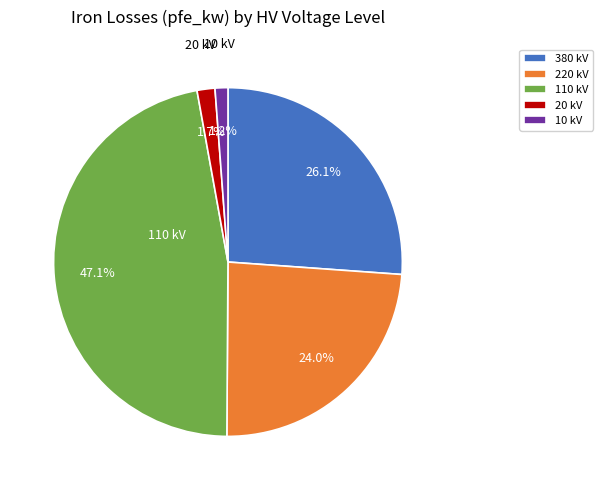

To the nearest percent, what is the difference between the largest and smallest slice percentages?

46%